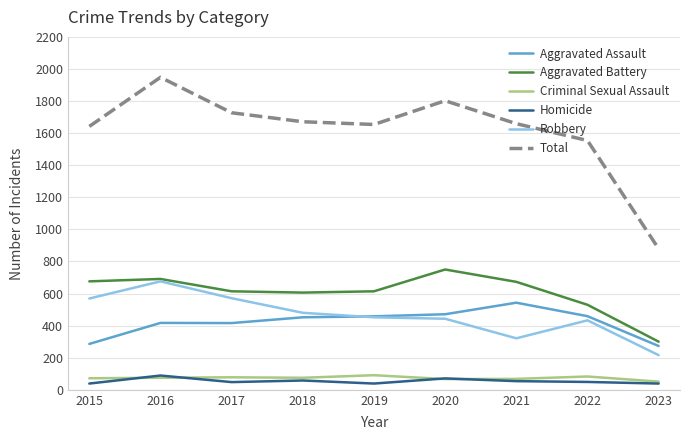

At which category is the sum across all series the highest?

2016